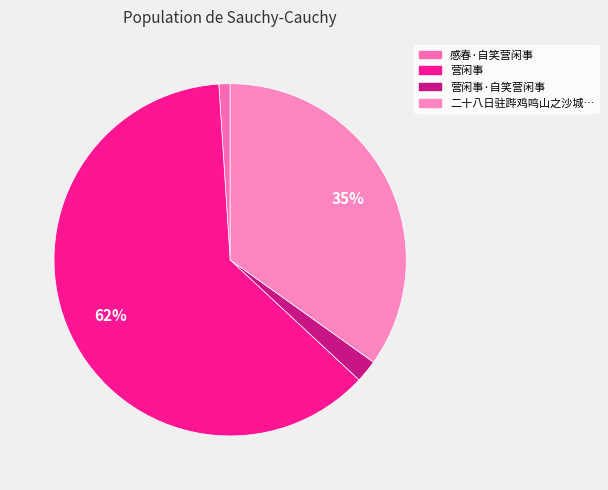

Count the number of slices in the pie.

4